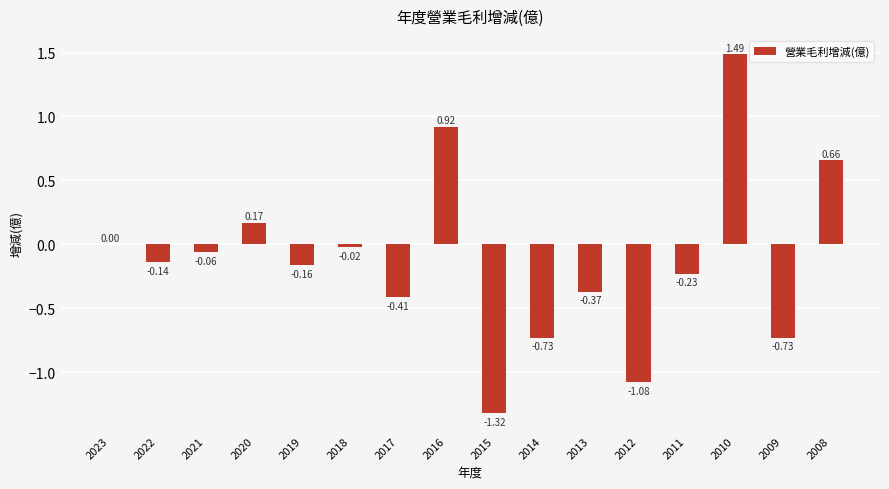

What is the sum of all values?

-2.0